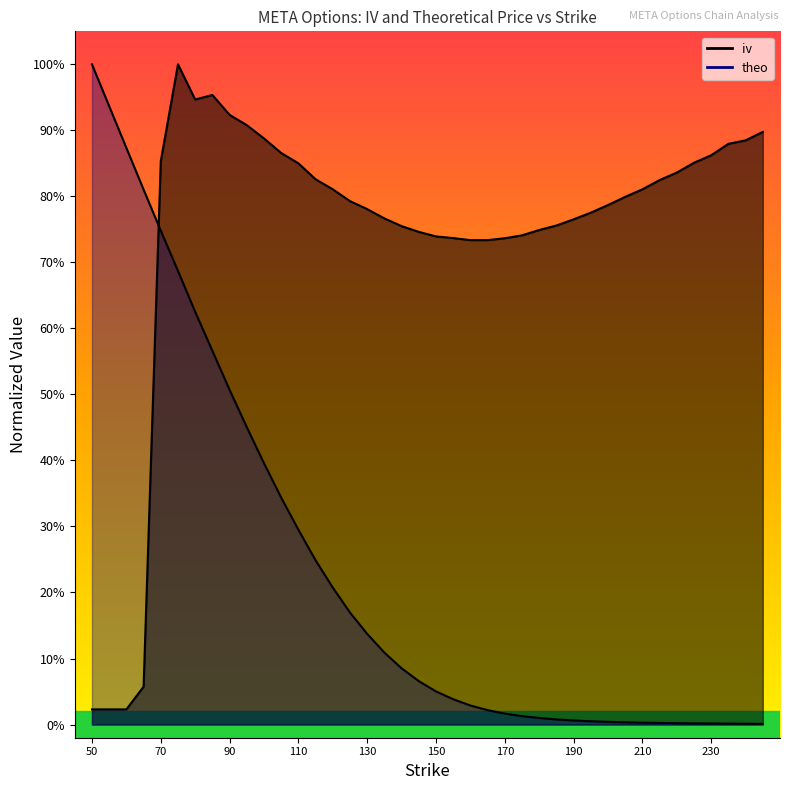

What is the highest value of the theo series?

1.0